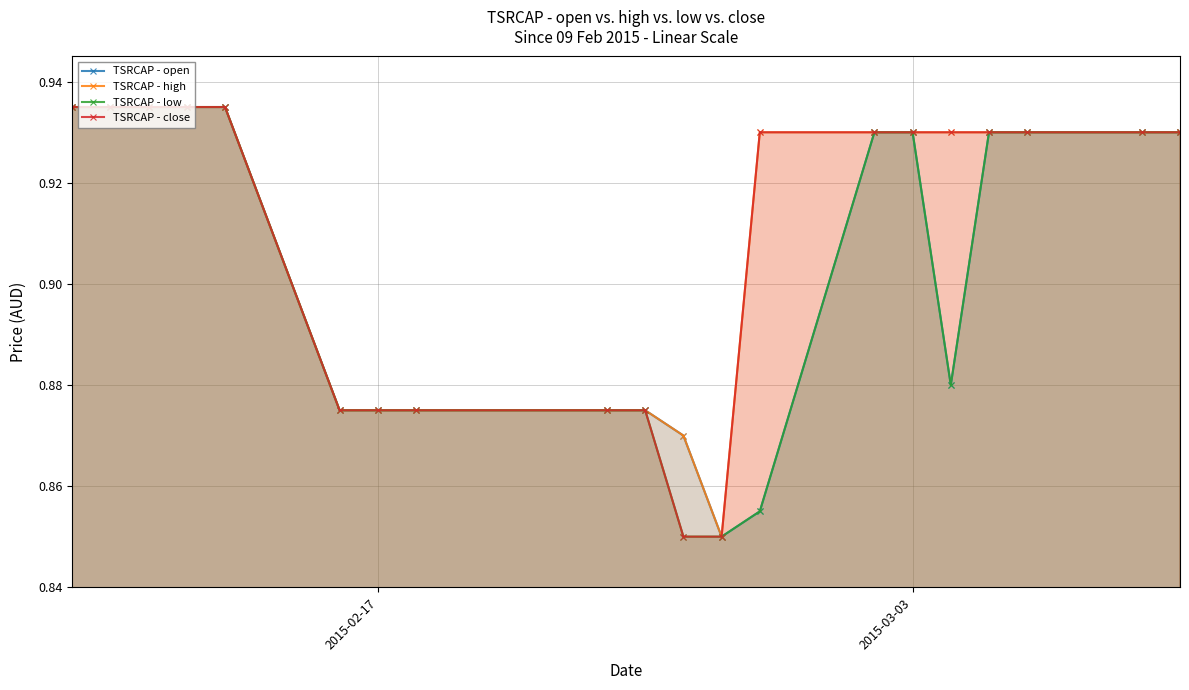

The TSRCAP - high series shows 0.3 at 2015-03-03. True or false?

False